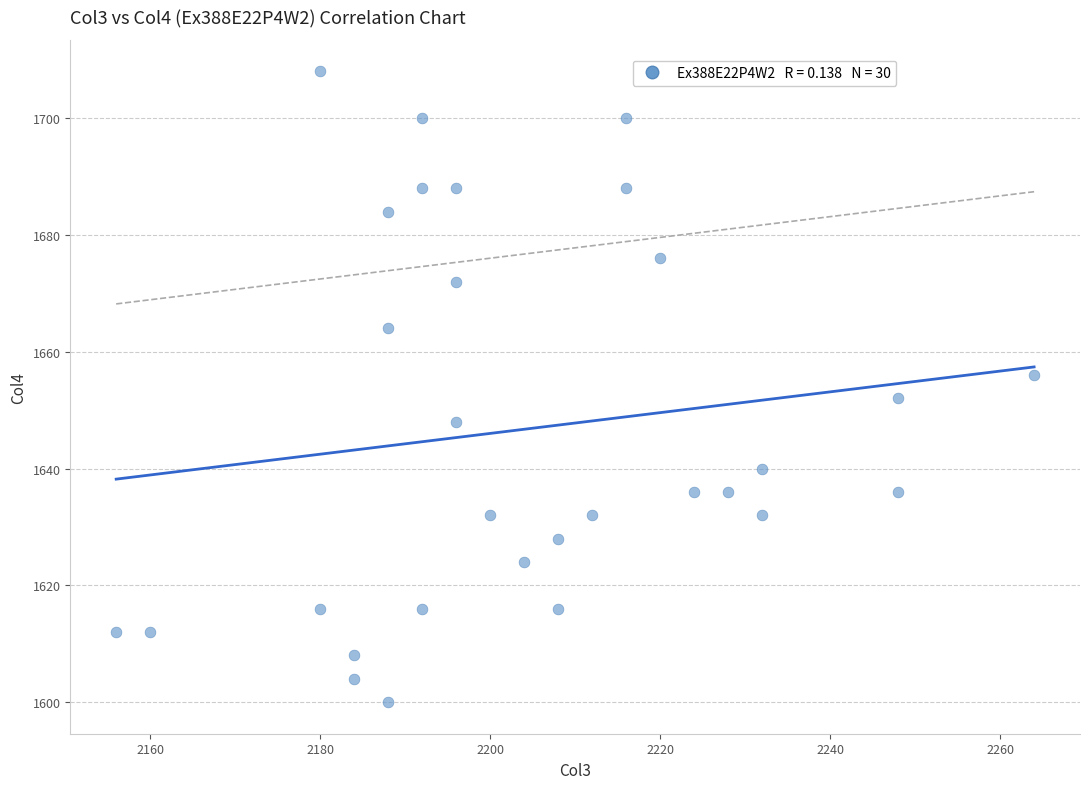

What is the range of Y values (max minus min)?

108